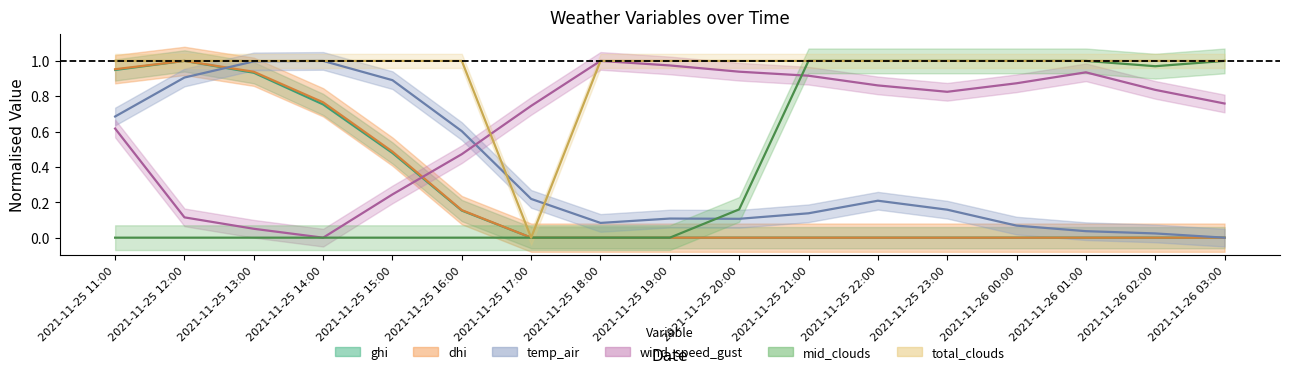

What is the sum of all total_clouds values?

16.0